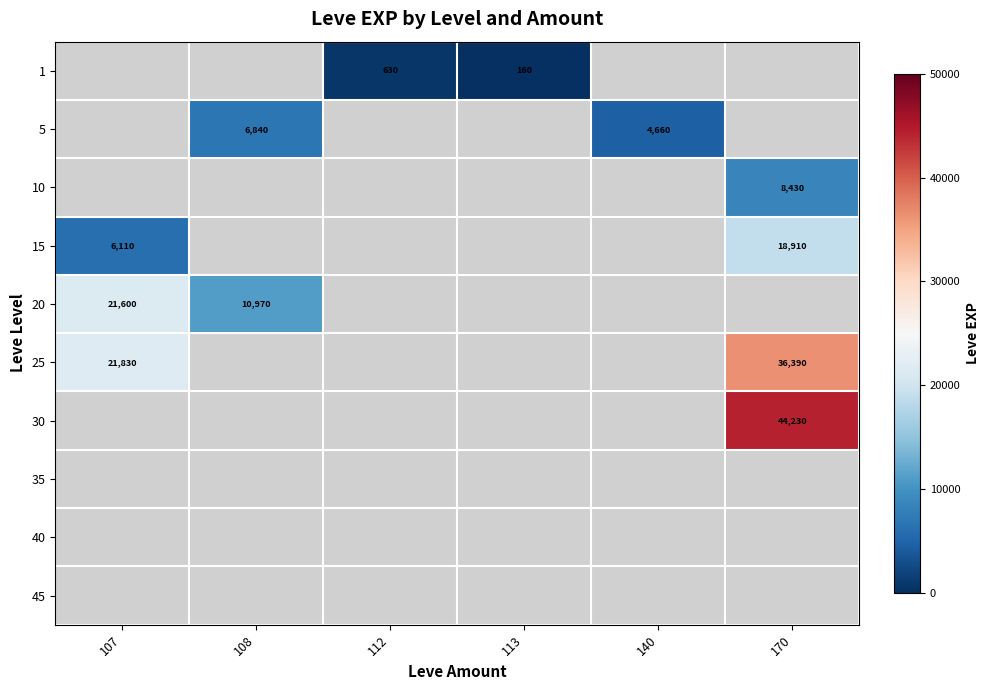

The value of 15 at 107 is 6110. True or false?

True